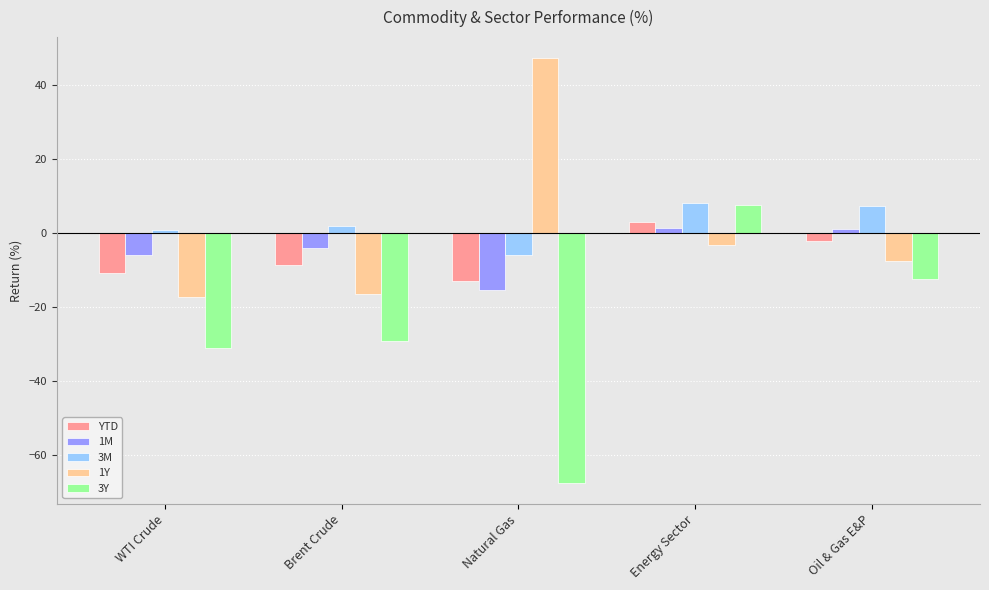

At which category does the chart reach its peak across all series?

Natural Gas